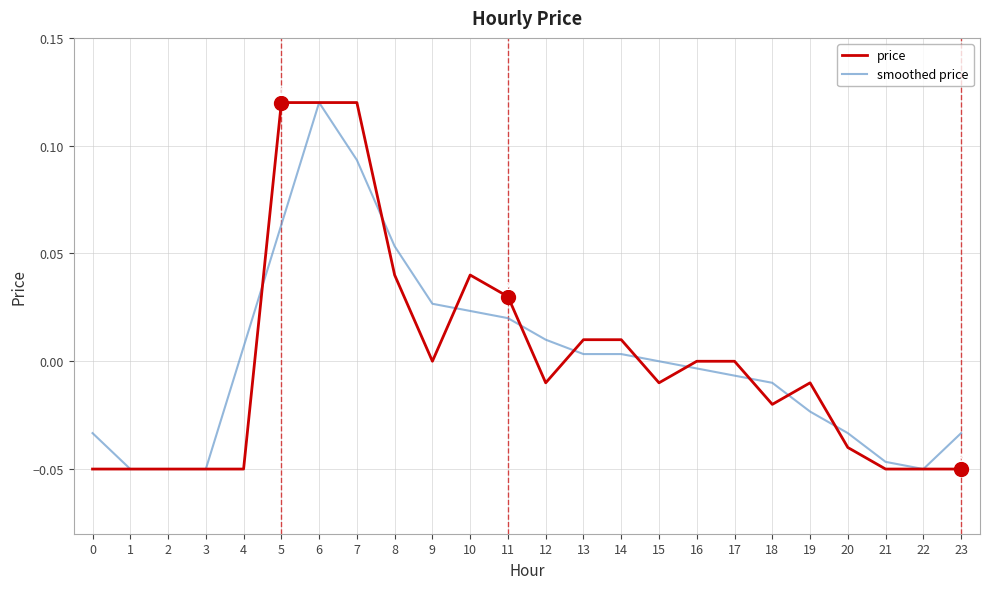

At which category is the sum across all series the highest?

6